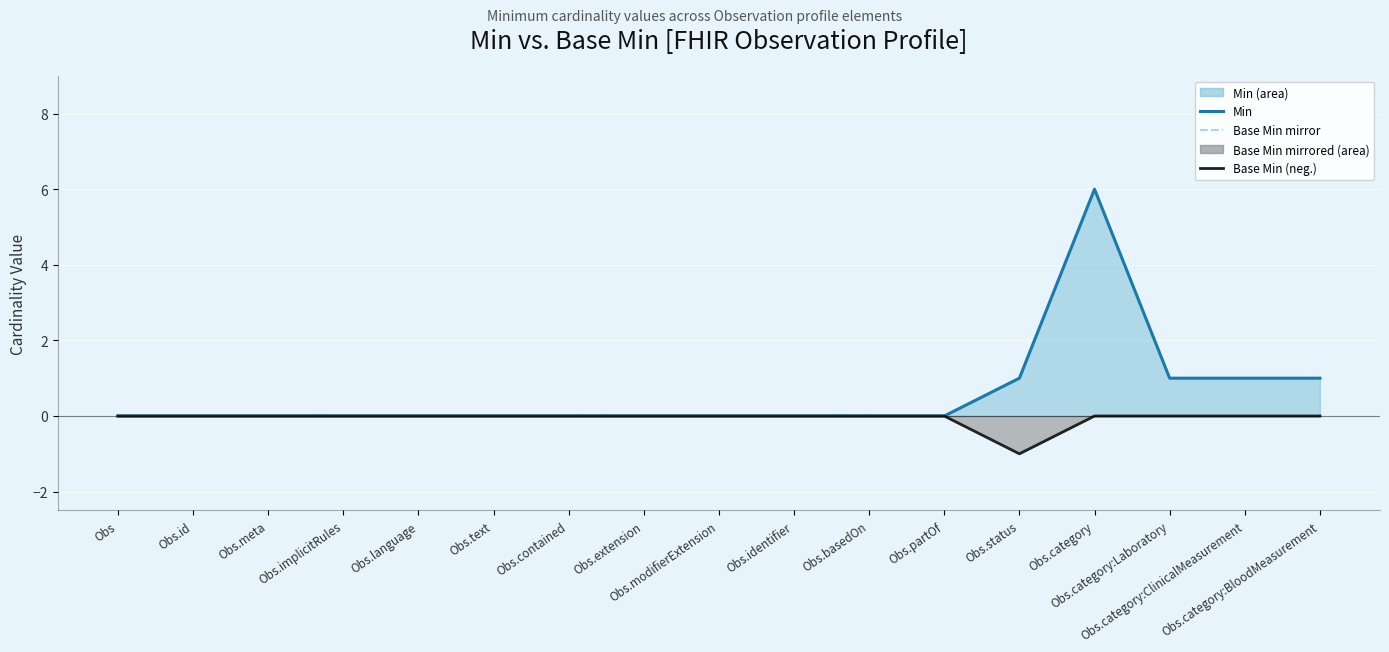

True or false: Base Min mirror (line) and Min (line) intersect in this chart.

False